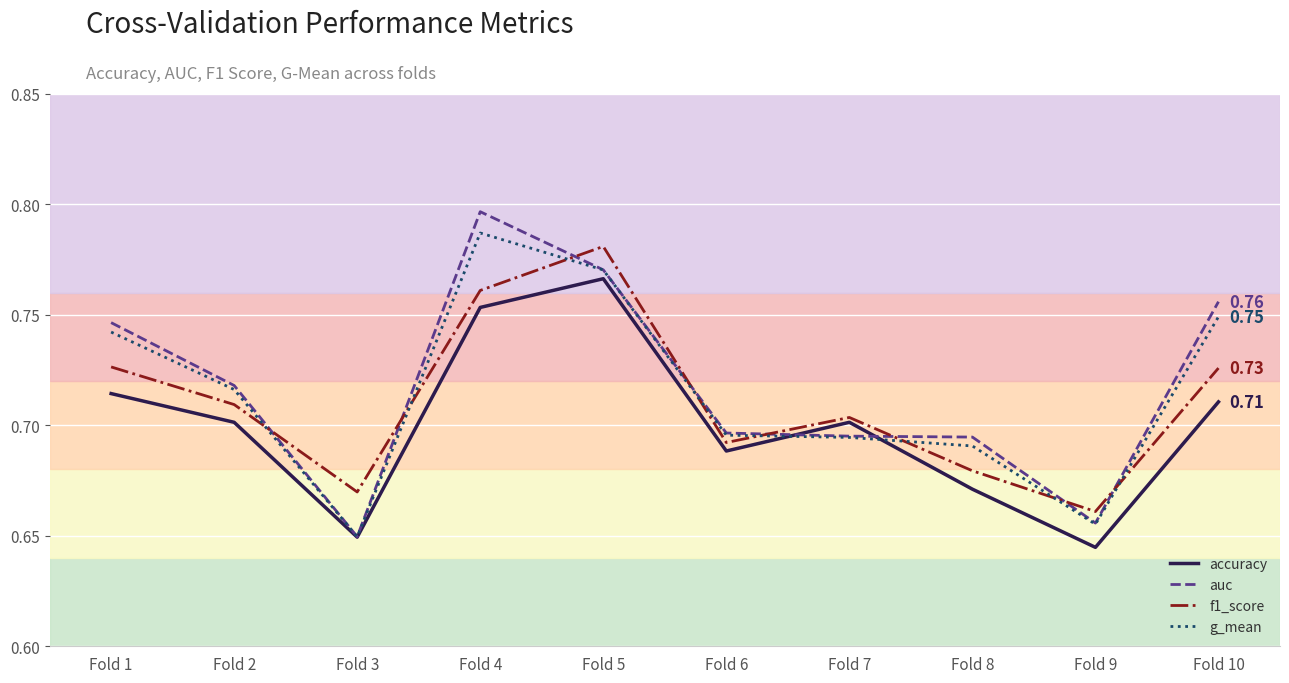

True or false: f1_score and auc intersect in this chart.

True